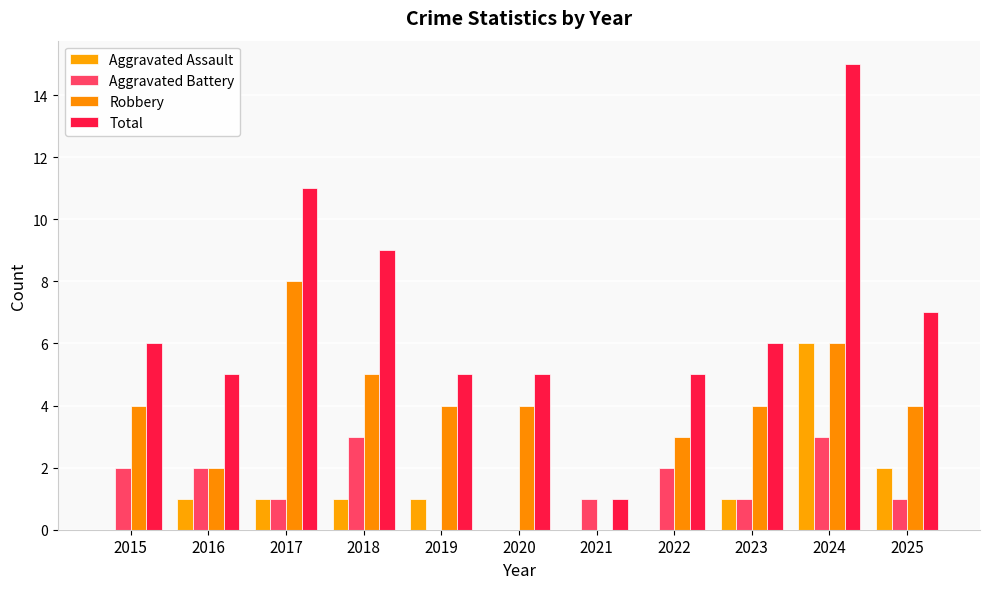

Rank the series by their maximum value, from highest to lowest.

Total, Robbery, Aggravated Assault, Aggravated Battery